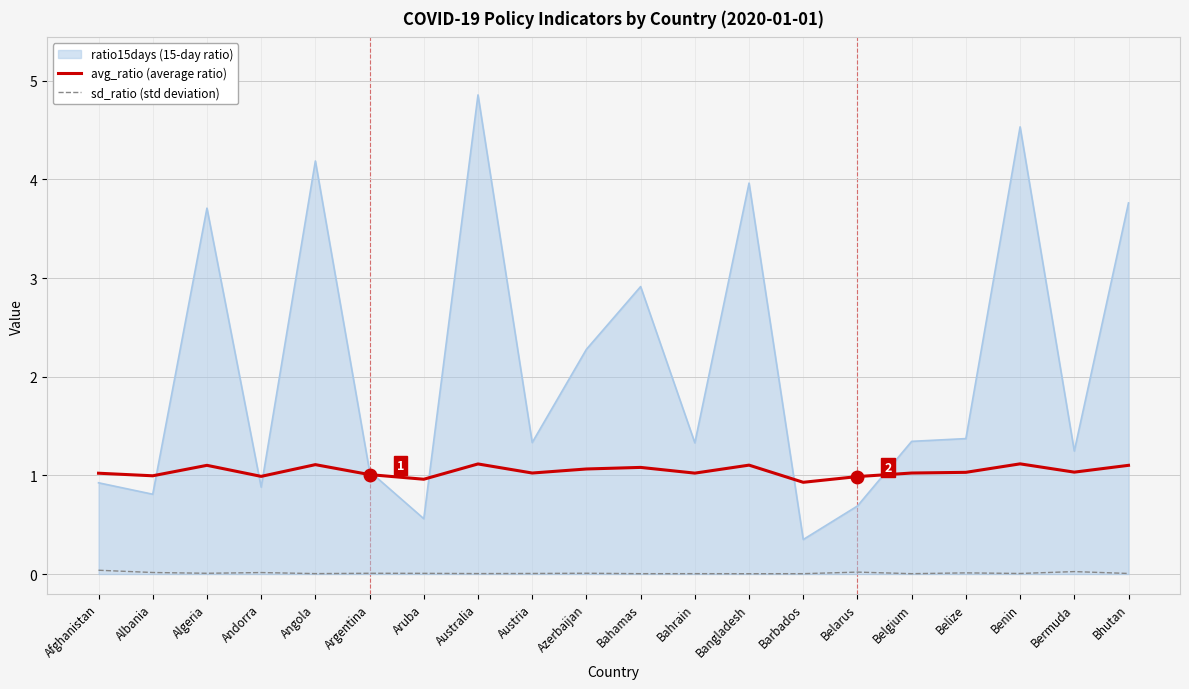

The avg_ratio (average ratio) series shows 1.6 at Bangladesh. True or false?

False